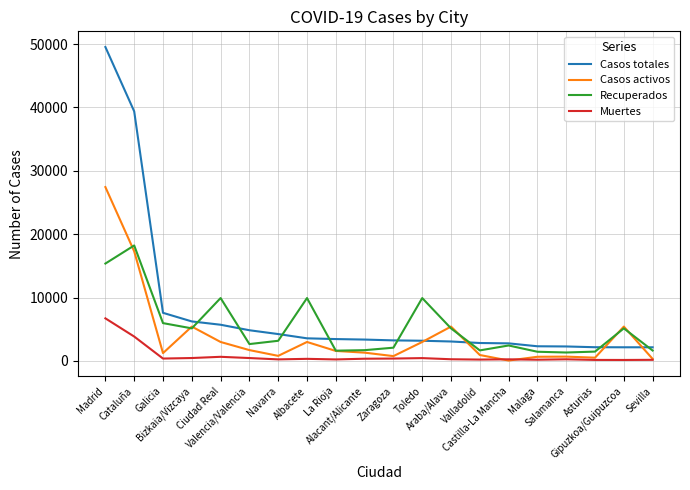

Does the chart have visible grid lines?

Yes